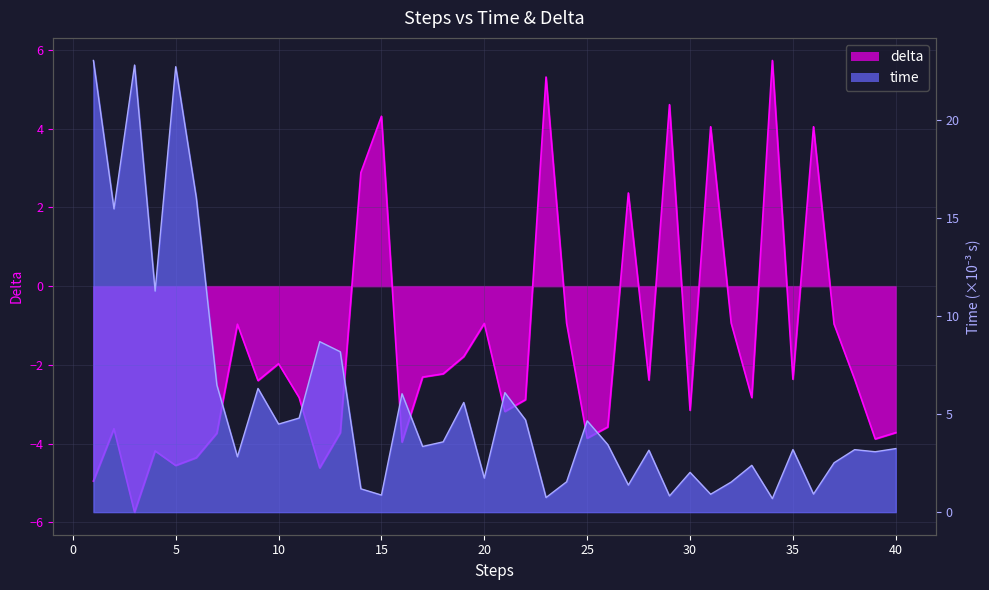

True or false: time has a value of 3.2 at 38.

True